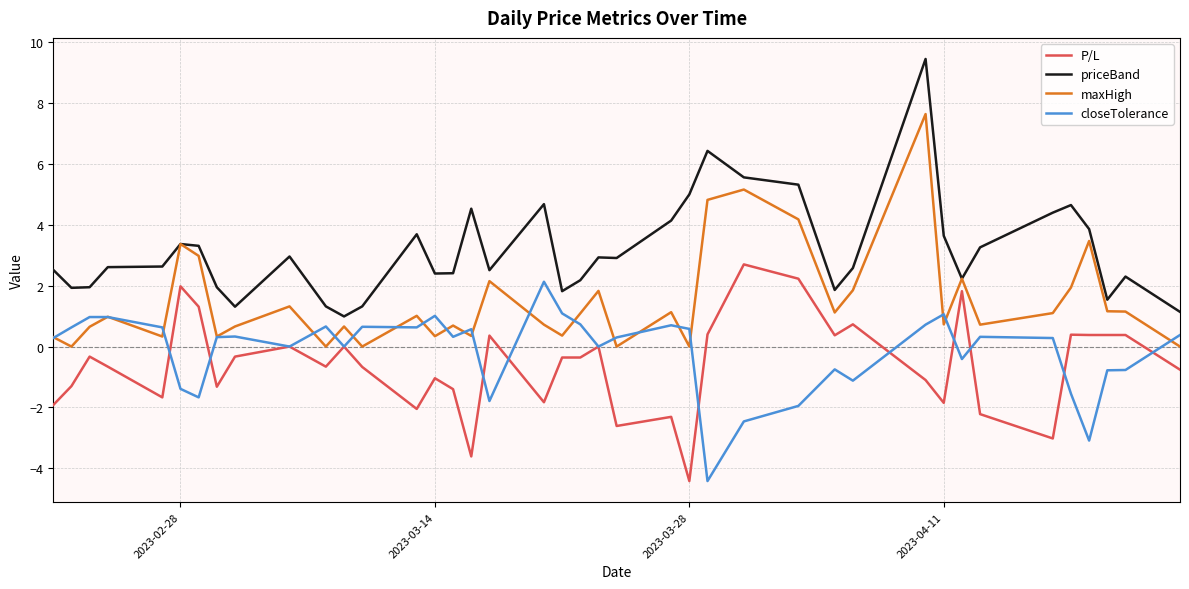

Which series has the widest spread of values?

priceBand